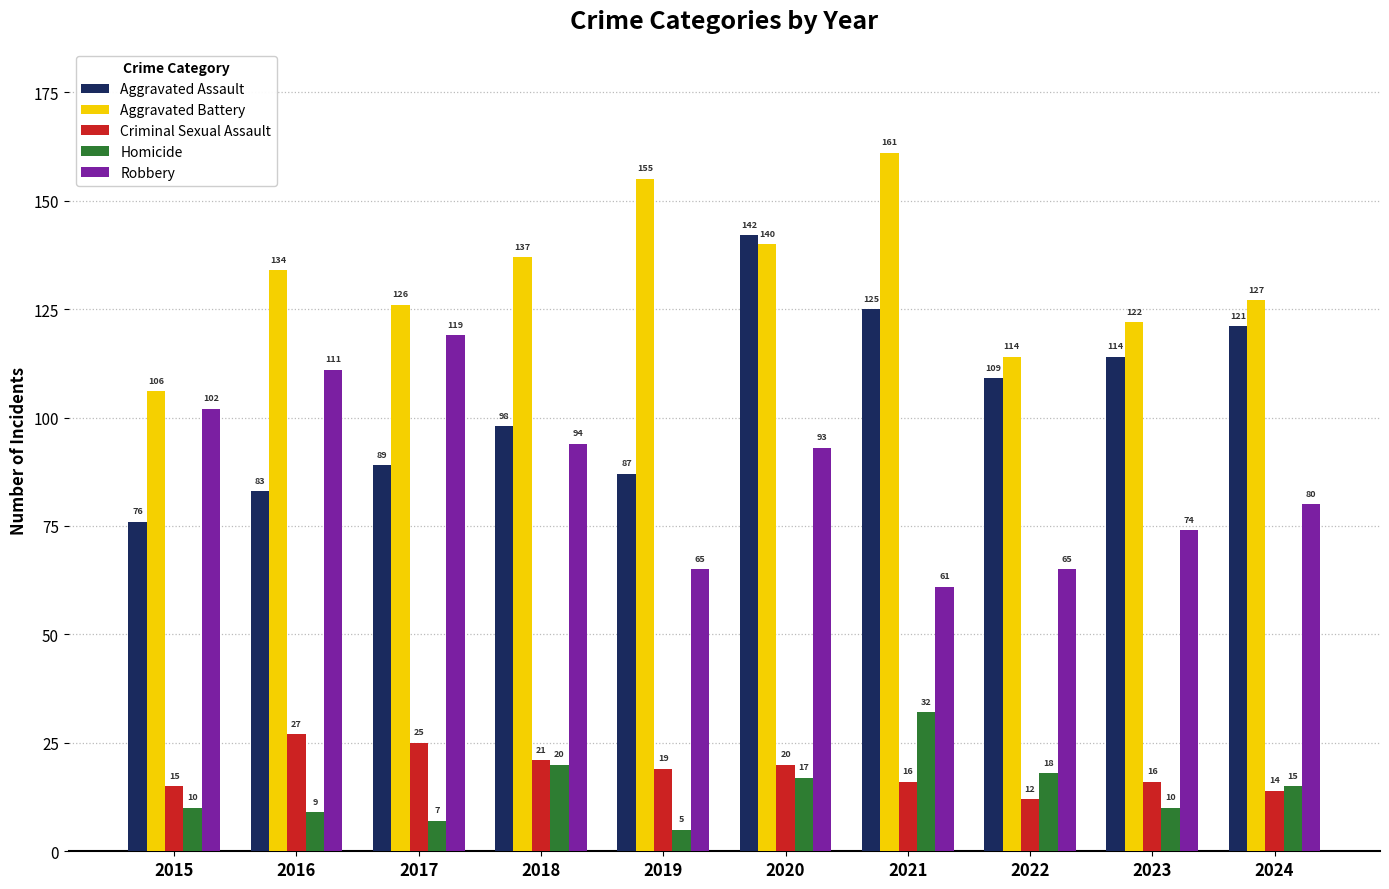

What is the difference between the highest and lowest values at 2019?

150